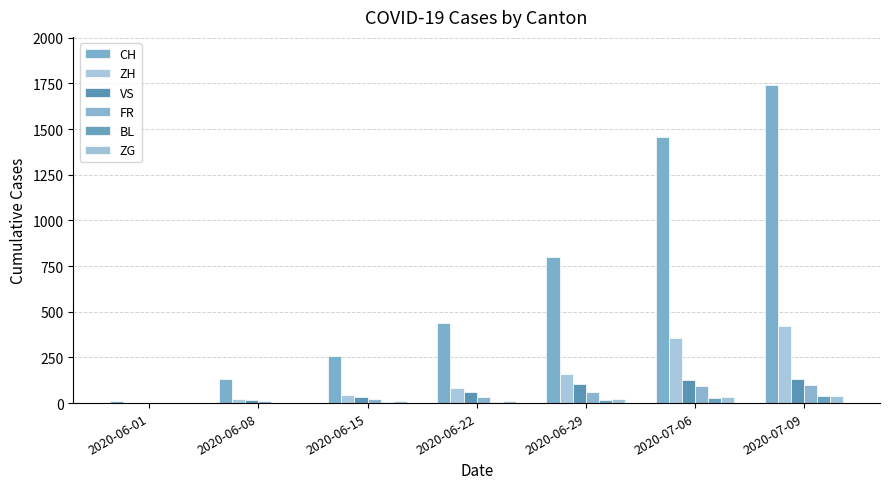

What is the total value across all series at 2020-06-22?

630